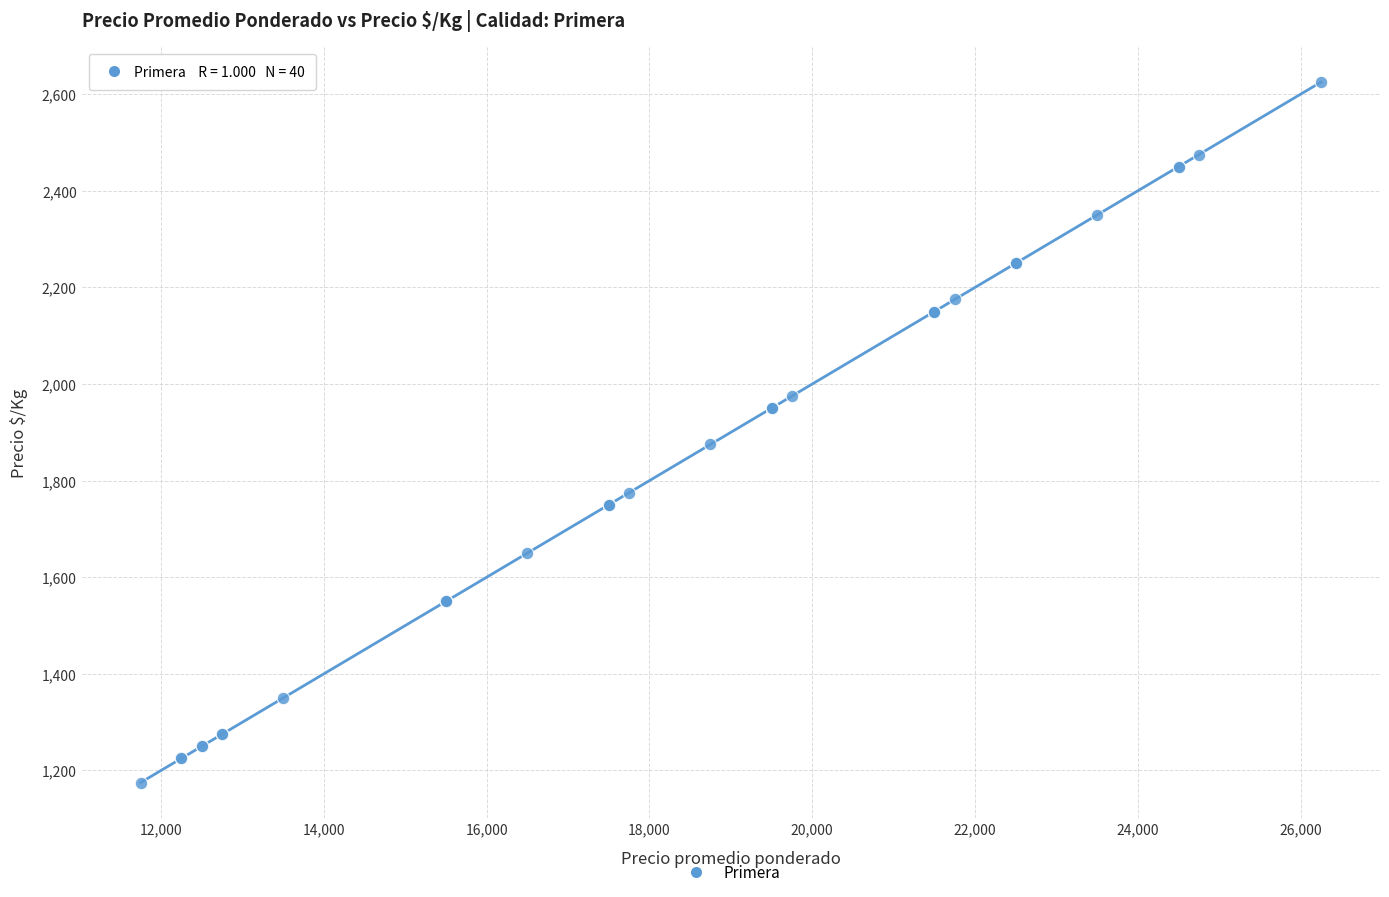

What Y value in the scatter plot is closest to 1900?

1875